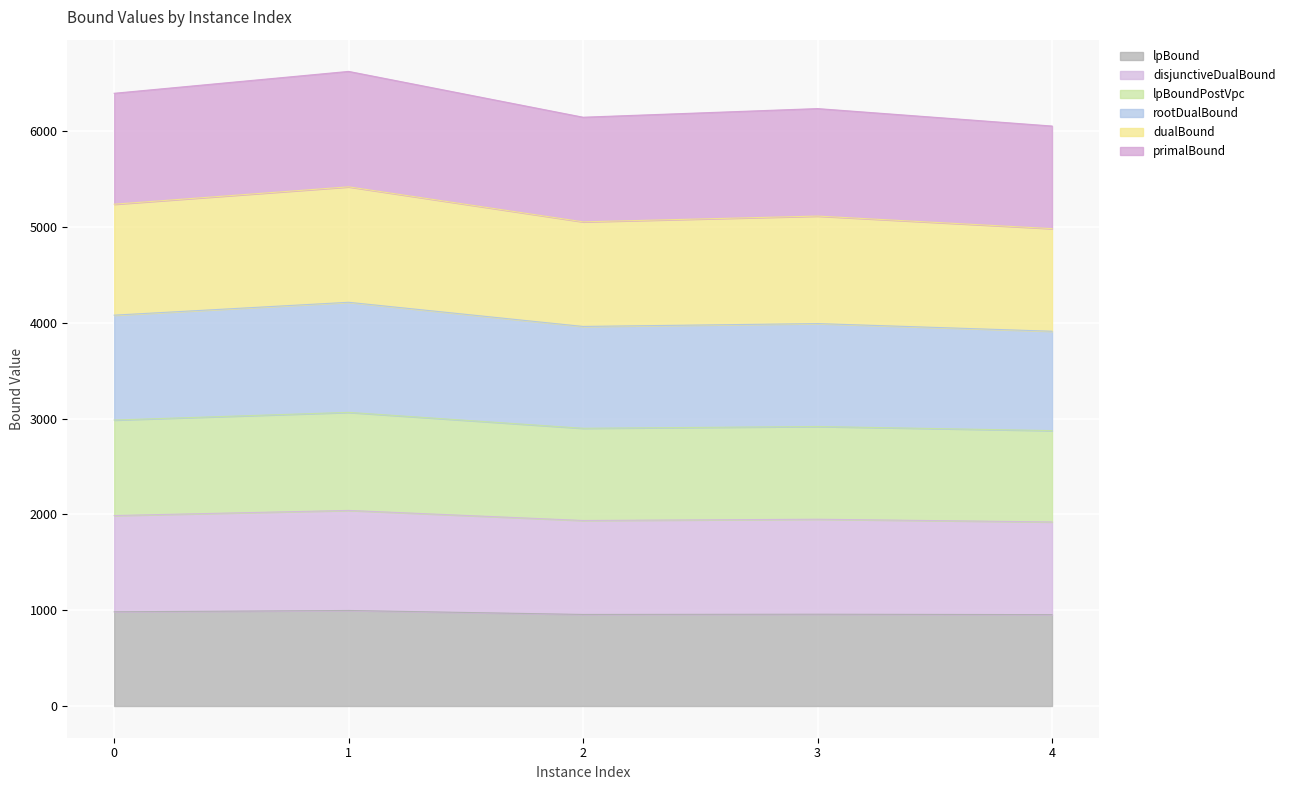

At how many categories does at least one series exceed 6498?

1